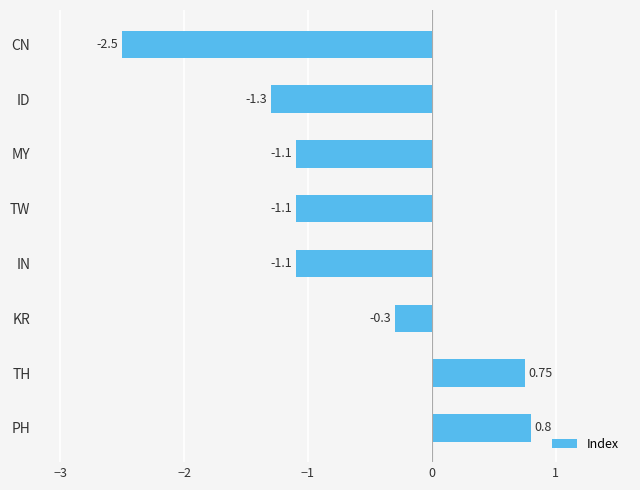

Which has a higher value, ID or TH?

TH